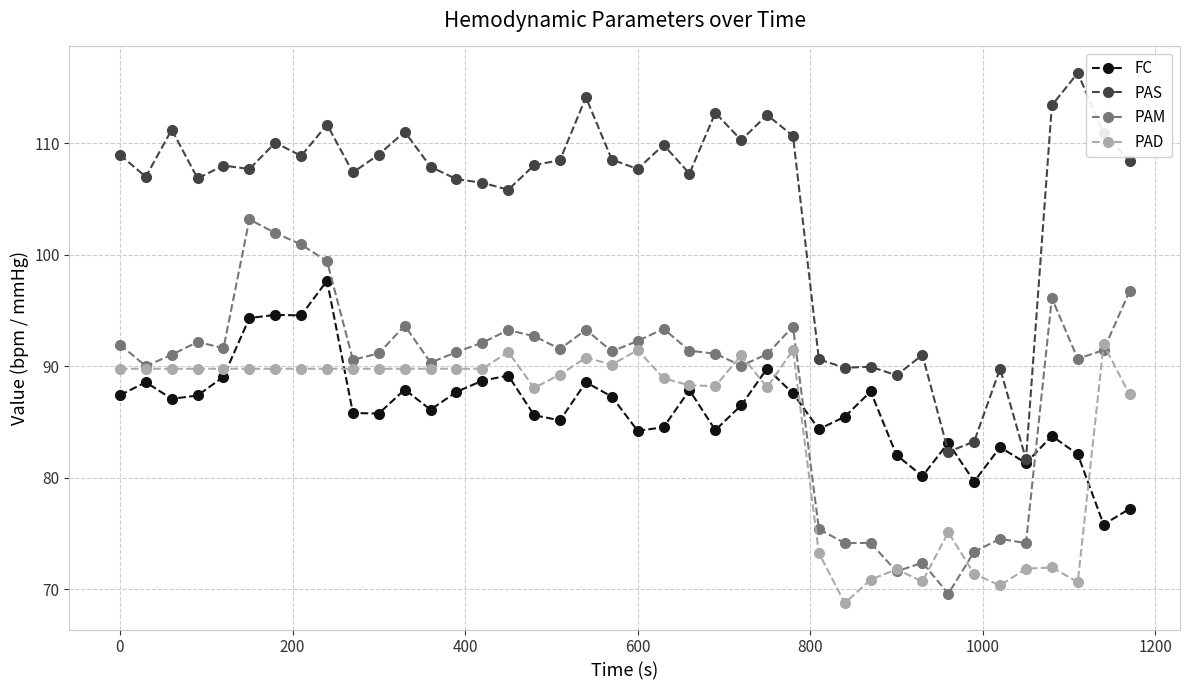

What is the sum of all PAM values?

3550.6